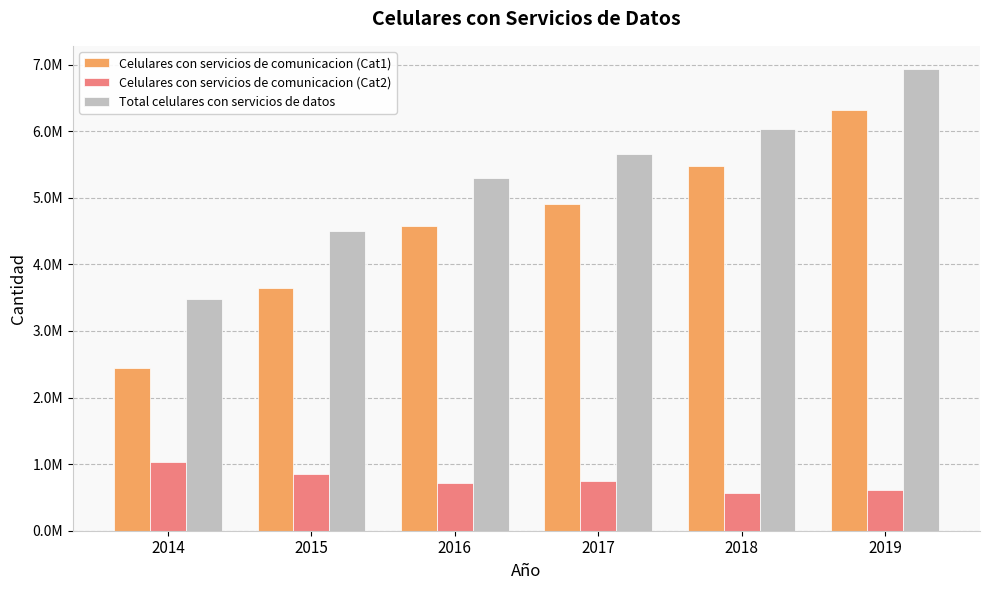

What are all the series names shown in the legend?

Celulares con servicios de comunicacion (Cat1), Celulares con servicios de comunicacion (Cat2), Total celulares con servicios de datos